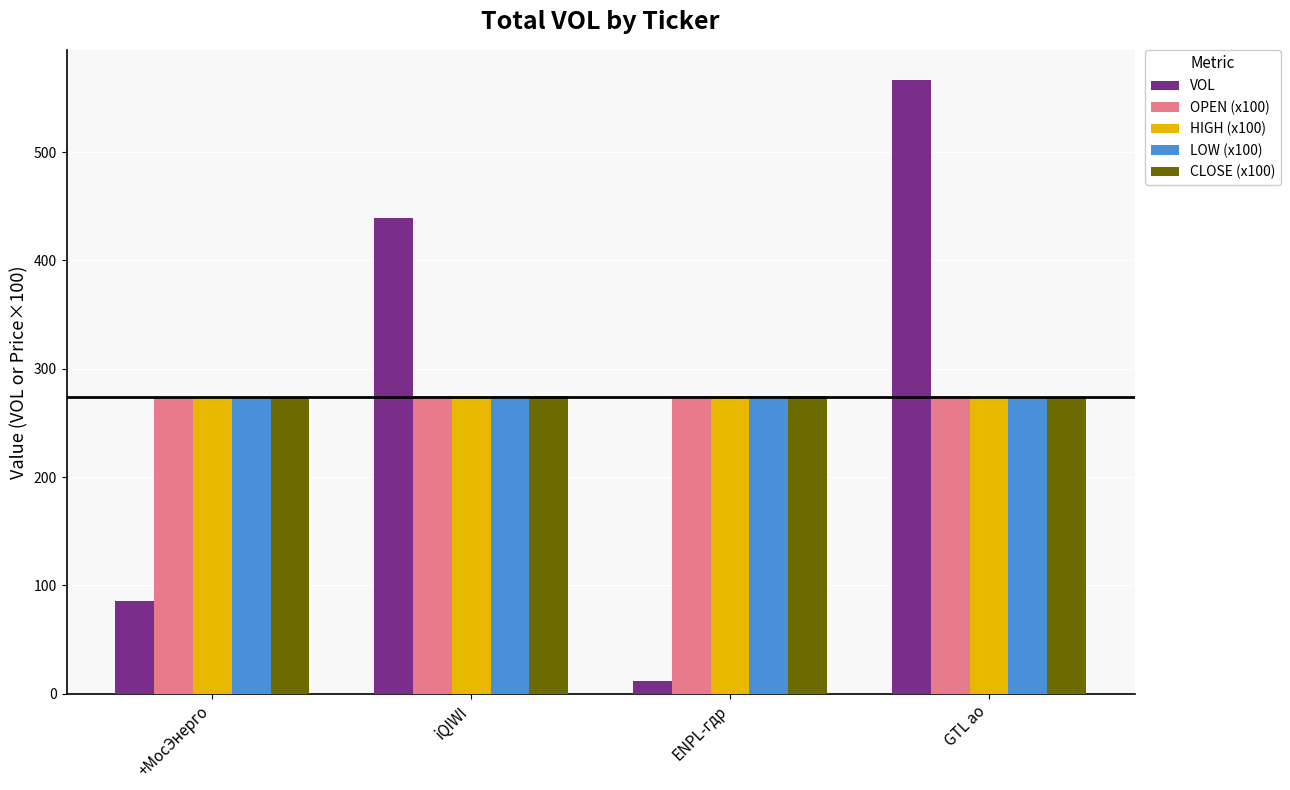

At how many categories does at least one series exceed 135?

4